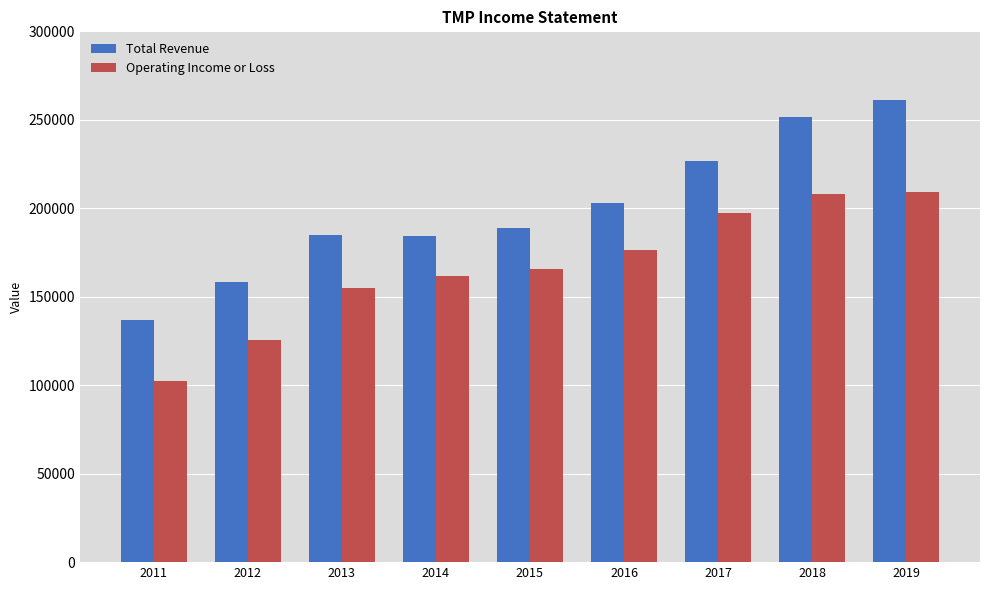

Which series has the widest spread of values?

Total Revenue